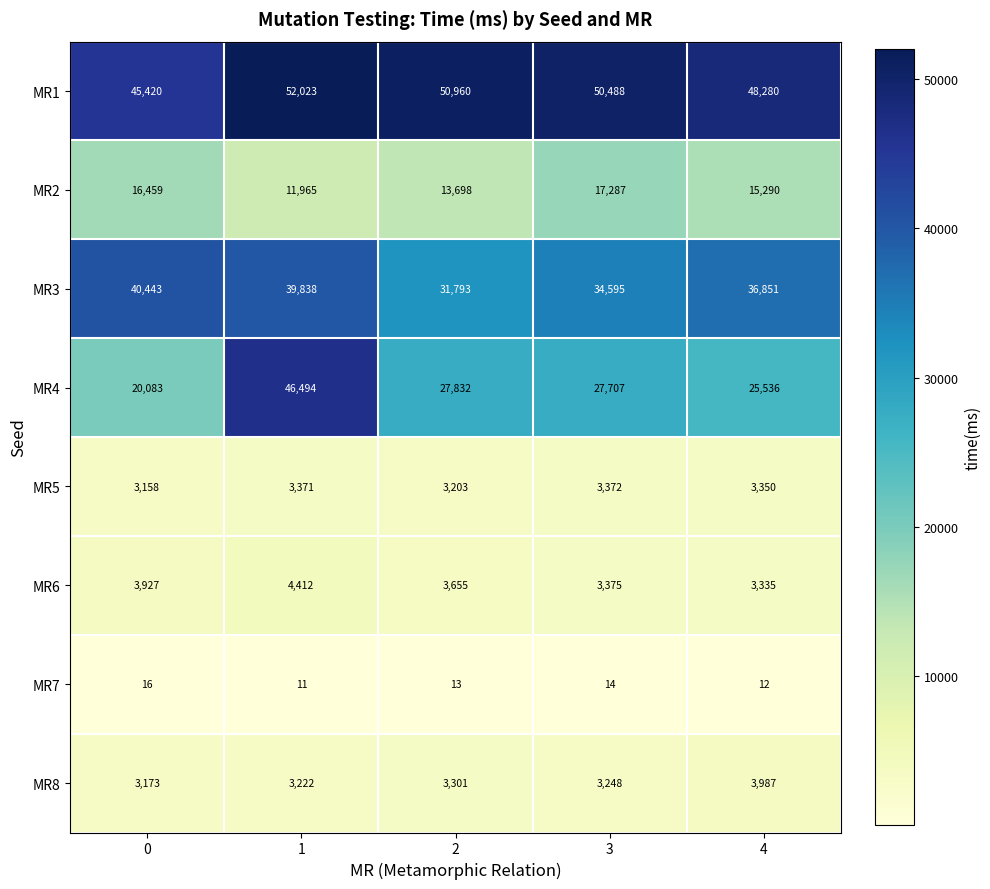

List the labels in order of MR7 value, largest first.

0, 3, 2, 4, 1